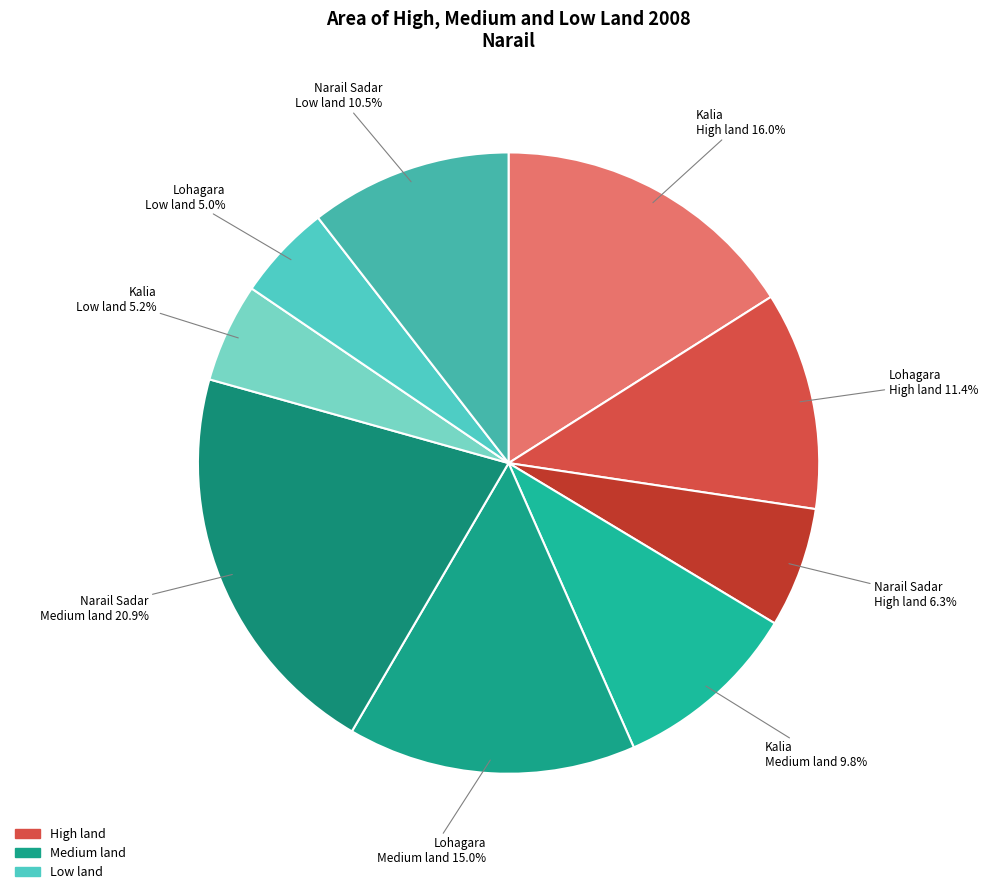

Which category has the biggest portion of the pie?

Narail Sadar Medium land